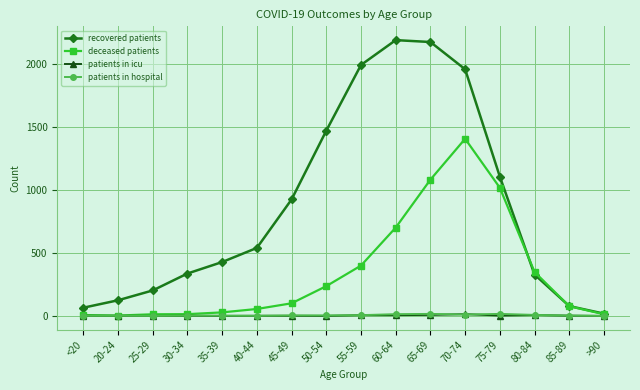

Which series has the largest range (max minus min)?

recovered patients